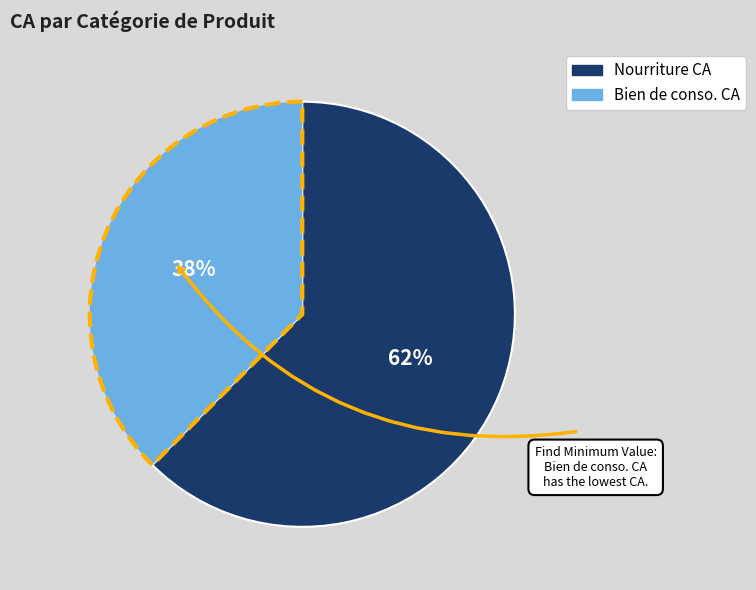

To the nearest percent, what percentage of the pie is Nourriture CA?

62%